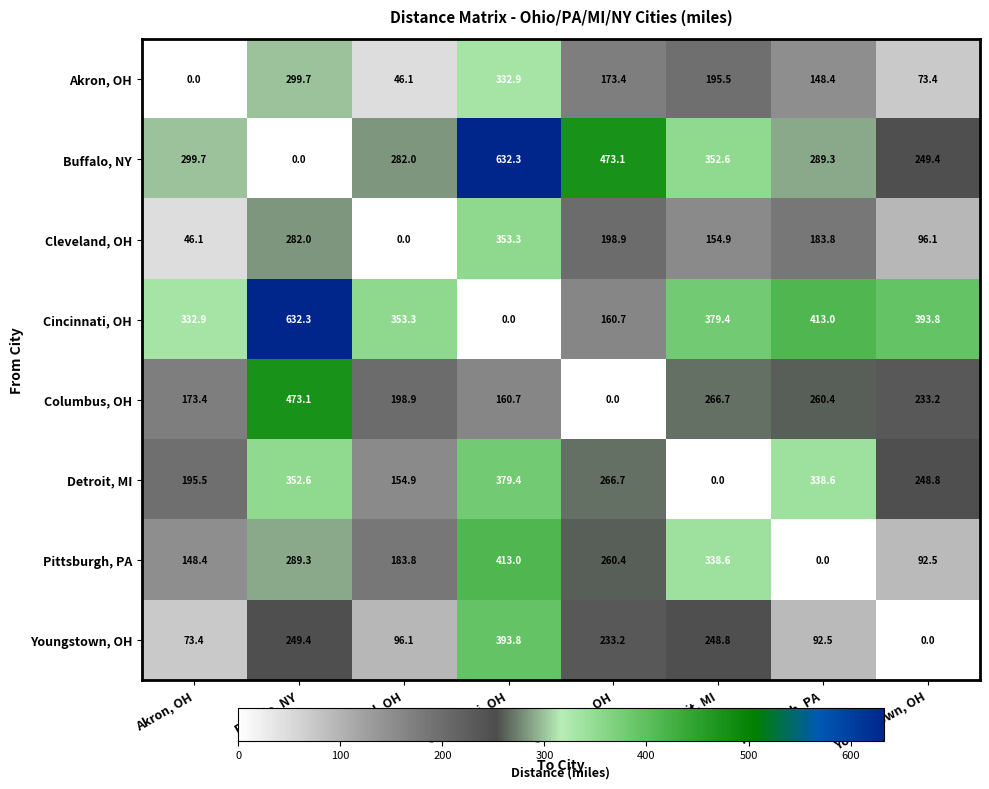

Which series has the largest total across all categories?

Cincinnati, OH